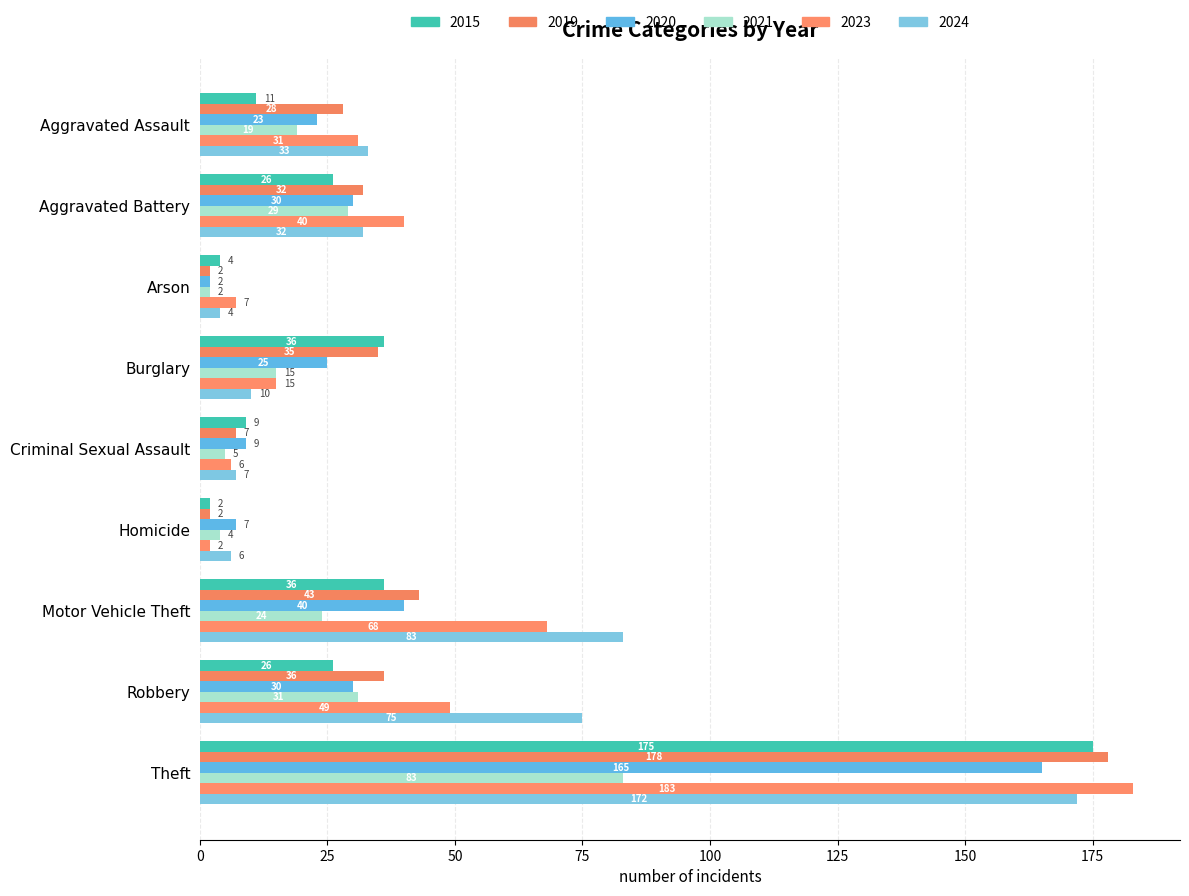

Between Robbery and Arson, which is larger?

Robbery